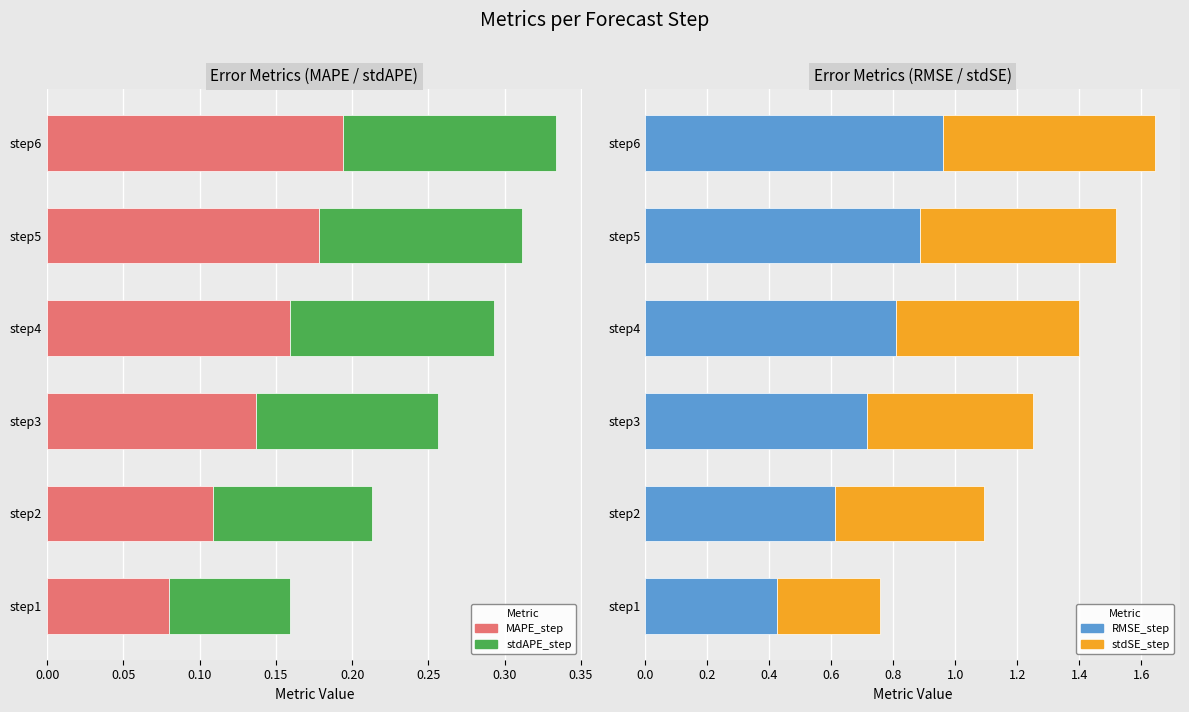

What is the value of the MAPE_step bar at the 1st from the left?

0.1